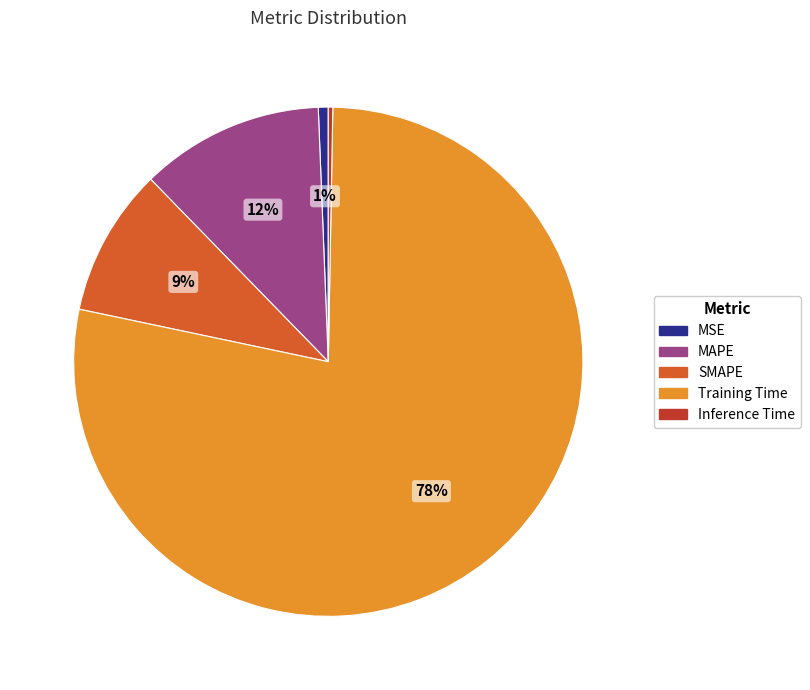

Combined, do MSE and Training Time account for over 50%?

Yes